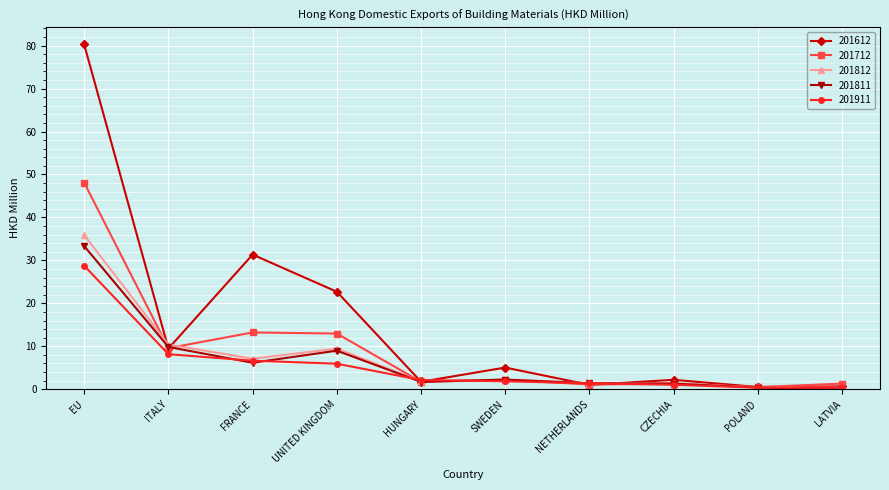

Which series has the largest range (max minus min)?

201612